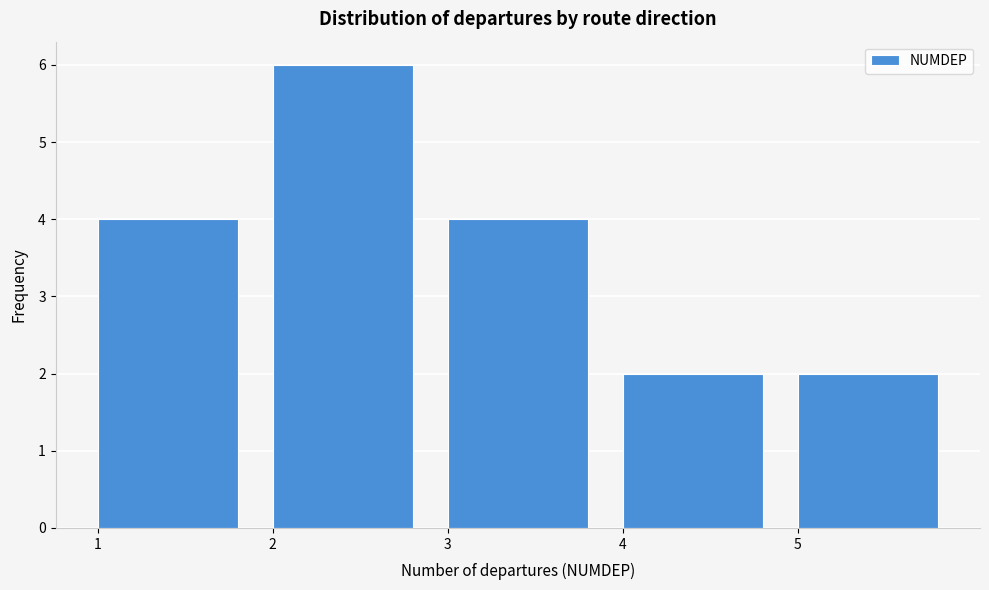

How tall is the bar that spans 1 to 2 on the x-axis? The values are not printed on the chart, so give them approximately, as read against the axis.

4